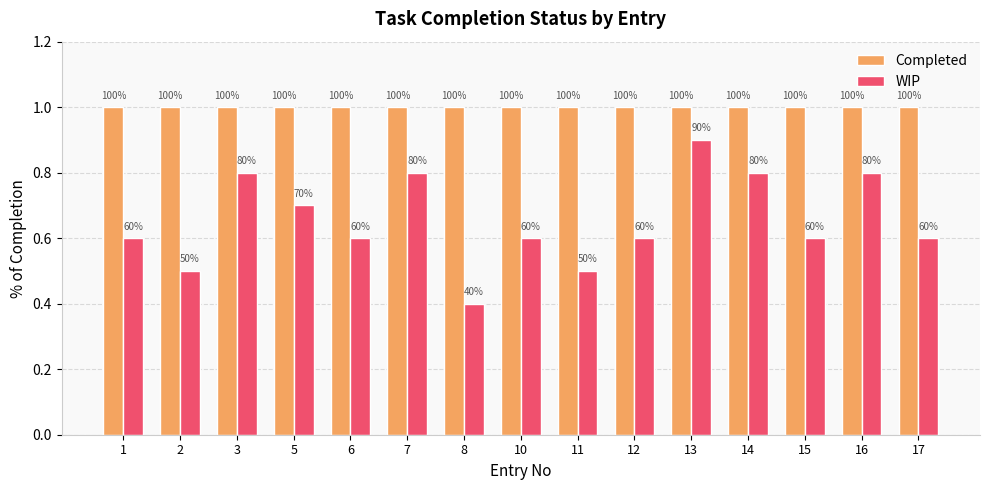

At which category is the sum across all series the highest?

13